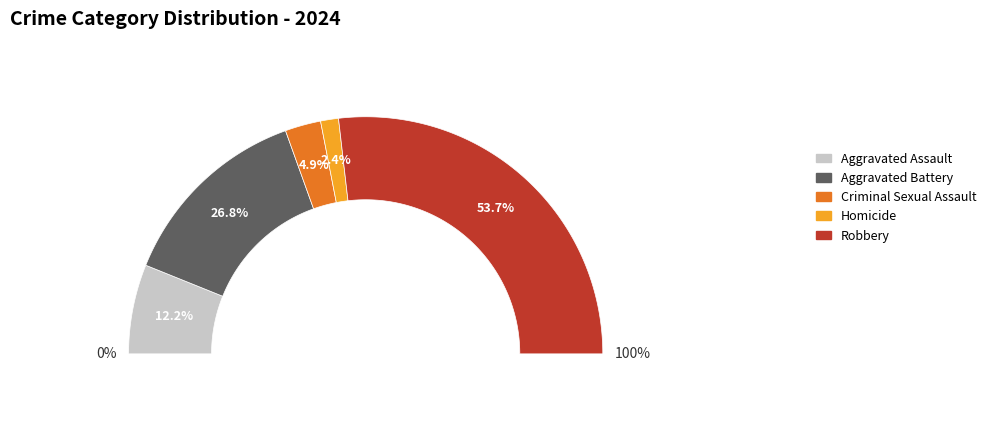

Is the sum of Criminal Sexual Assault and Homicide greater than half?

No